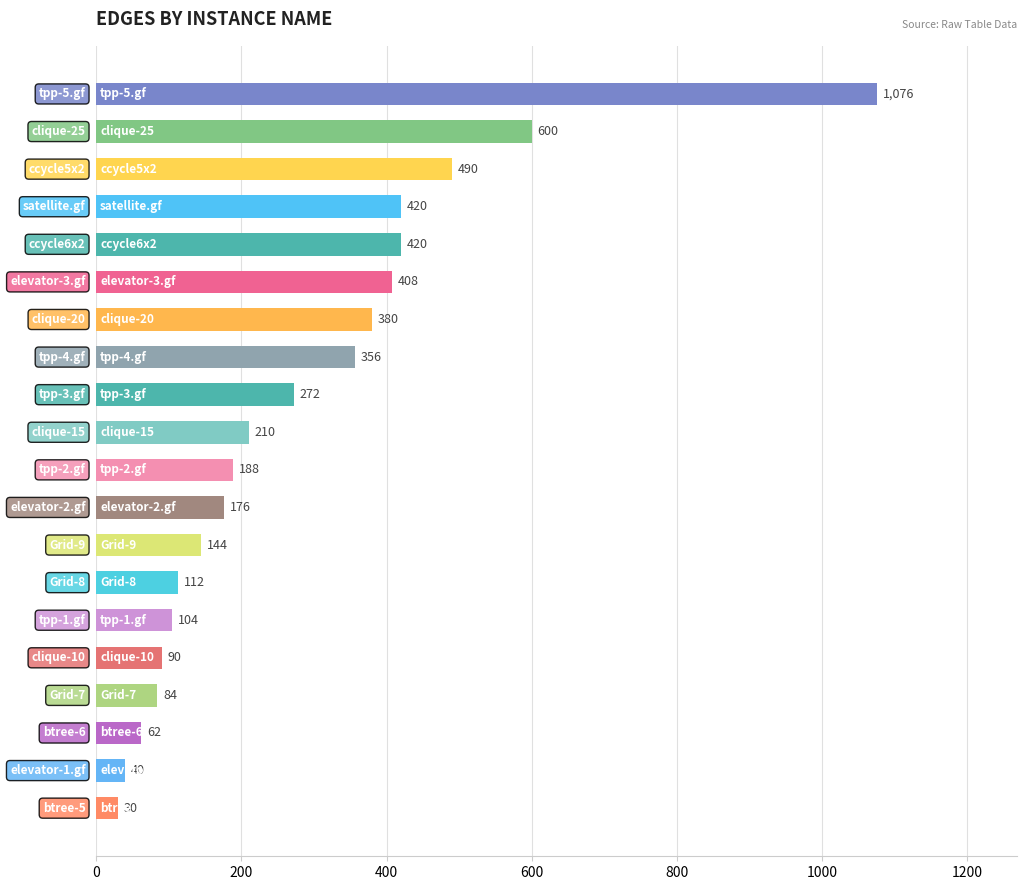

How many values are below 210?

10